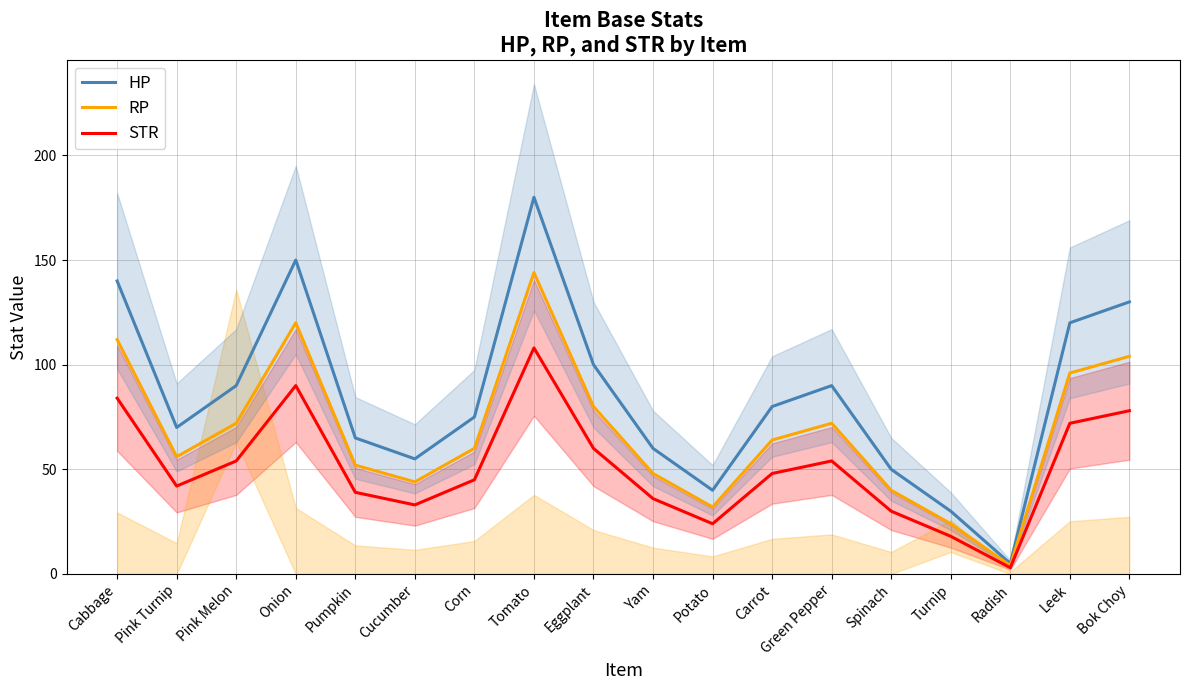

What value does the HP series have at Turnip?

30